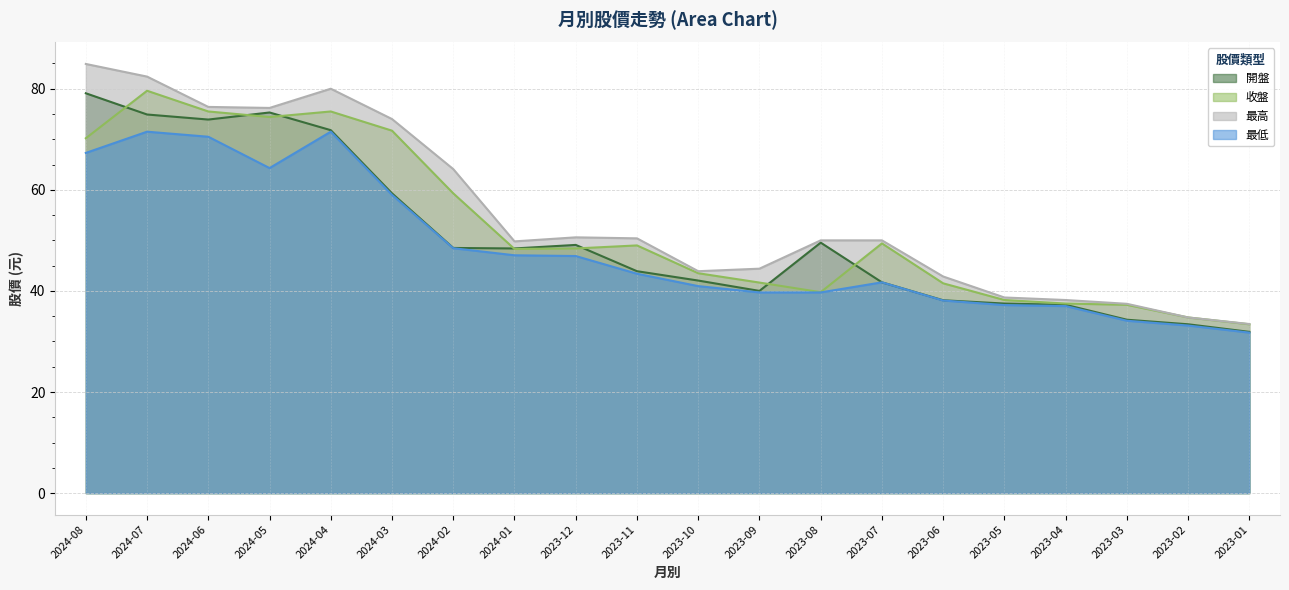

Reading left to right, what are all the values shown in this chart?

開盤: 2024-08=79.1	2024-07=74.9	2024-06=73.9	2024-05=75.3	2024-04=71.8	2024-03=59.3	2024-02=48.5	2024-01=48.4	2023-12=49.1	2023-11=43.9	2023-10=42.0	2023-09=40.0	2023-08=49.5	2023-07=41.7	2023-06=38.1	2023-05=37.5	2023-04=37.2	2023-03=34.3	2023-02=33.4	2023-01=31.9
收盤: 2024-08=70.2	2024-07=79.6	2024-06=75.5	2024-05=74.4	2024-04=75.5	2024-03=71.7	2024-02=59.3	2024-01=48.3	2023-12=48.4	2023-11=49.0	2023-10=43.5	2023-09=41.6	2023-08=39.8	2023-07=49.4	2023-06=41.5	2023-05=38.2	2023-04=37.5	2023-03=37.2	2023-02=34.8	2023-01=33.4
最高: 2024-08=84.9	2024-07=82.4	2024-06=76.4	2024-05=76.2	2024-04=80.0	2024-03=74.0	2024-02=64.1	2024-01=49.8	2023-12=50.6	2023-11=50.4	2023-10=43.9	2023-09=44.4	2023-08=50.0	2023-07=50.0	2023-06=42.9	2023-05=38.7	2023-04=38.2	2023-03=37.5	2023-02=34.8	2023-01=33.5
最低: 2024-08=67.3	2024-07=71.5	2024-06=70.5	2024-05=64.3	2024-04=71.5	2024-03=59.0	2024-02=48.5	2024-01=47.0	2023-12=46.9	2023-11=43.4	2023-10=41.0	2023-09=39.7	2023-08=39.7	2023-07=41.7	2023-06=38.1	2023-05=37.2	2023-04=37.0	2023-03=34.1	2023-02=33.1	2023-01=31.8